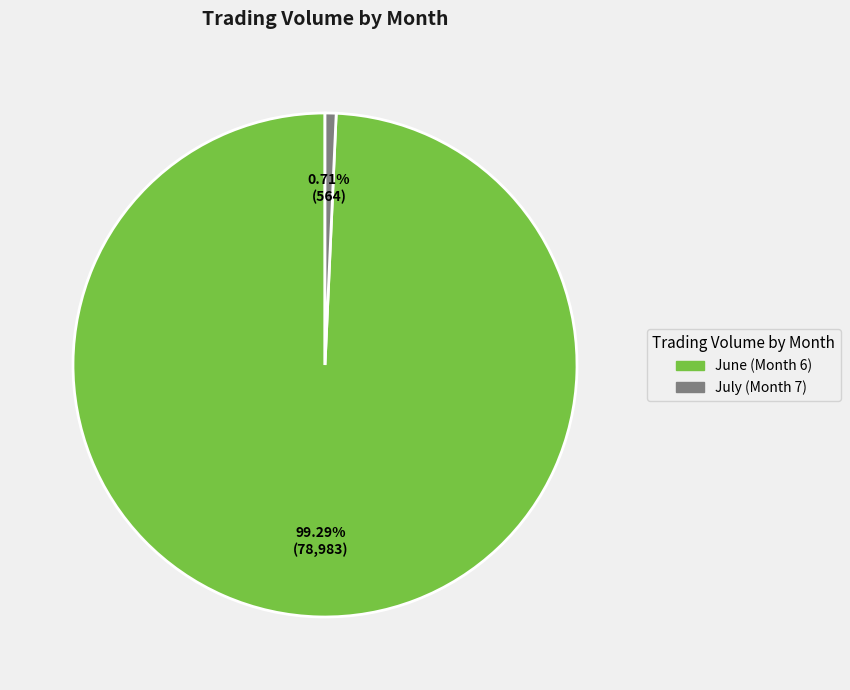

Is there a majority slice in this chart?

Yes